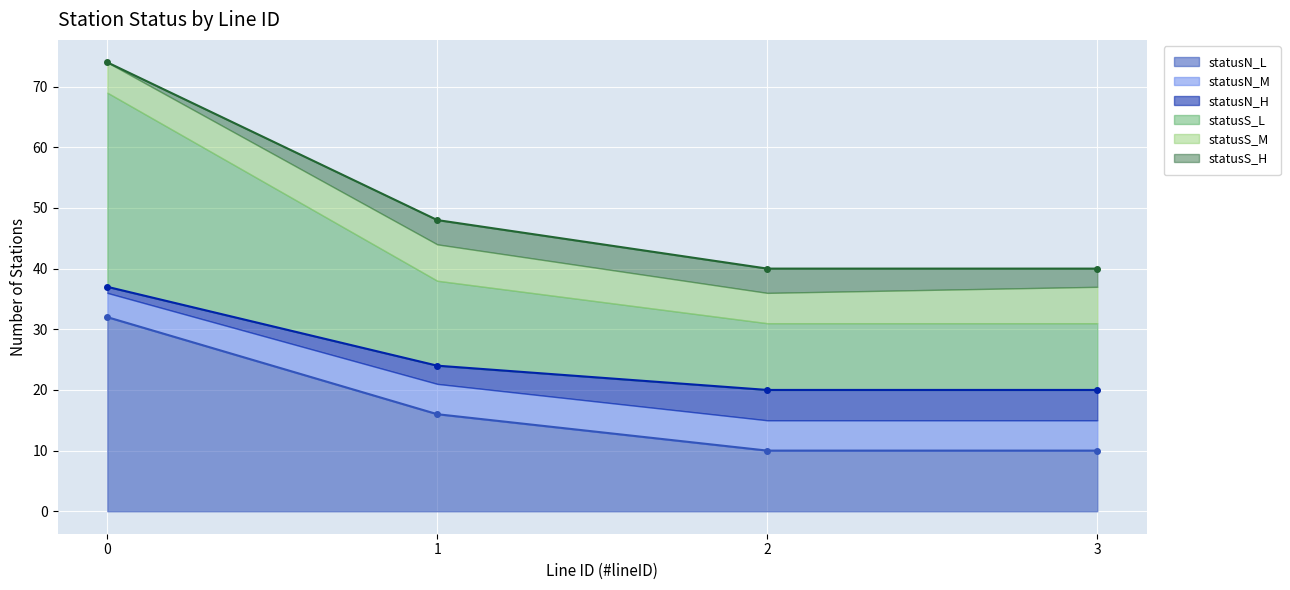

True or false: statusN_H has a value of 13 at 3.

False